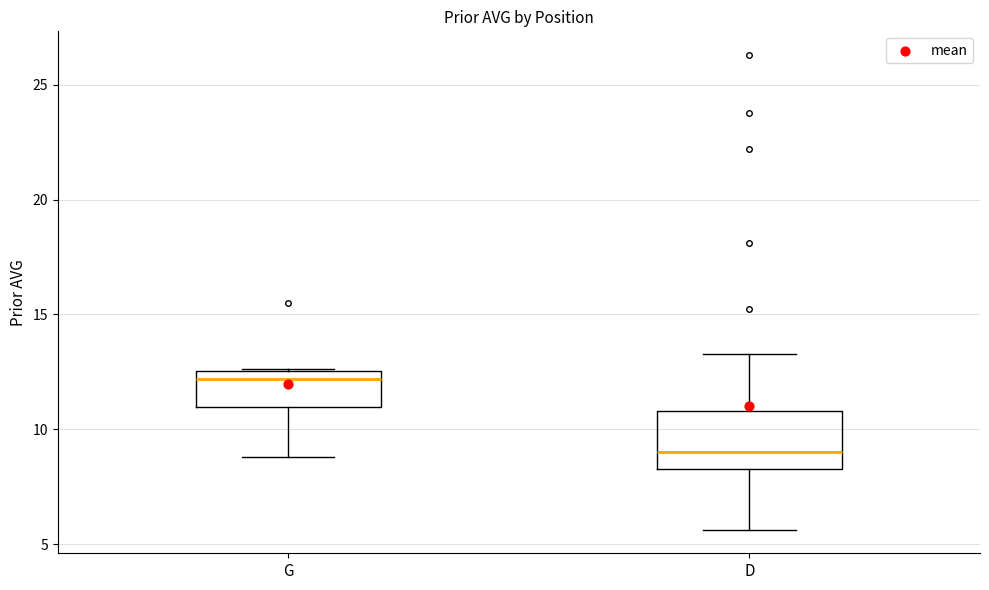

Which box is the tallest, from its lower edge to its upper edge?

D